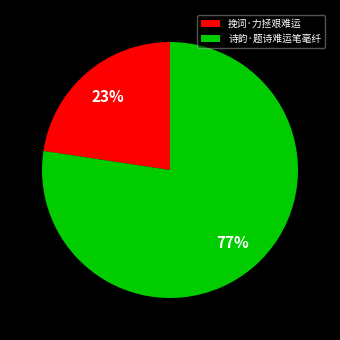

Is there any slice that represents more than half of the pie?

Yes